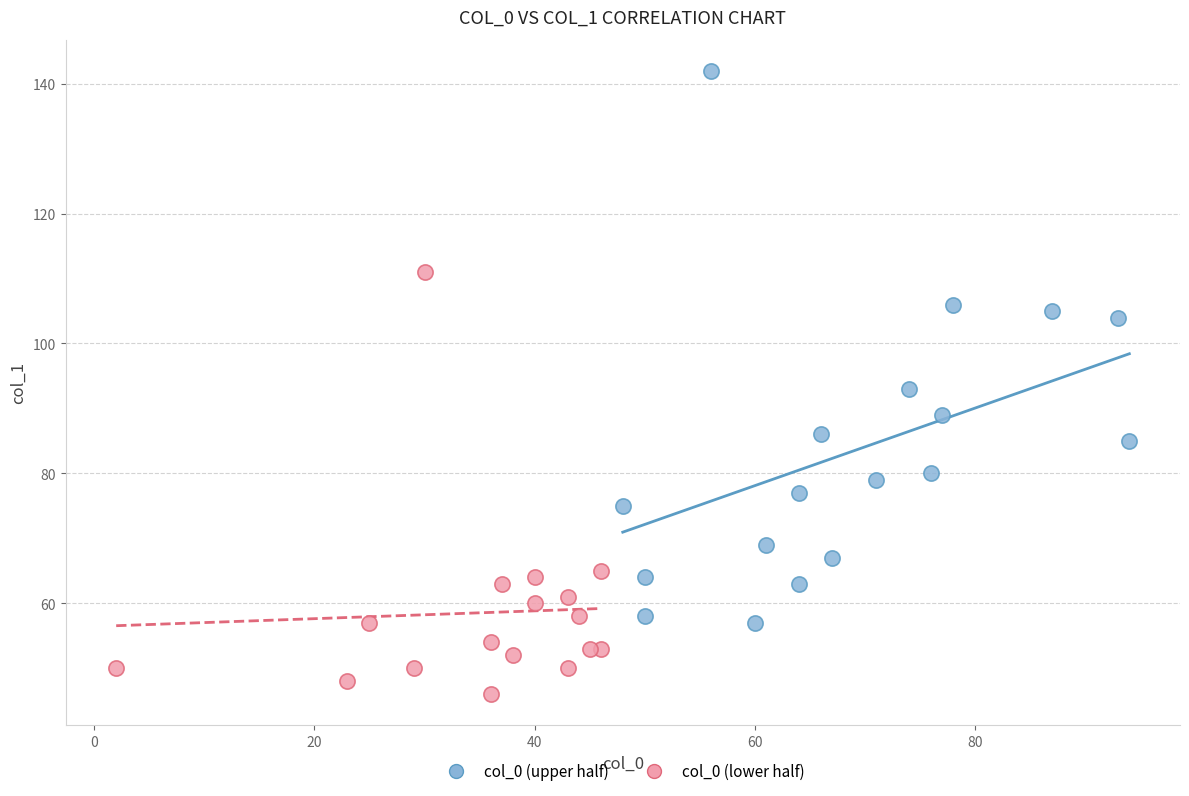

Which series reaches the minimum Y coordinate?

col_0 (lower half)